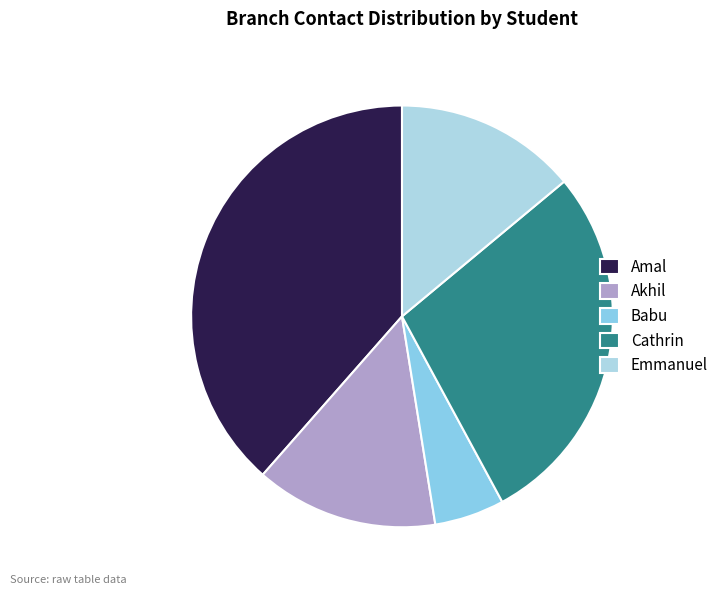

How many segments does this pie chart have?

5